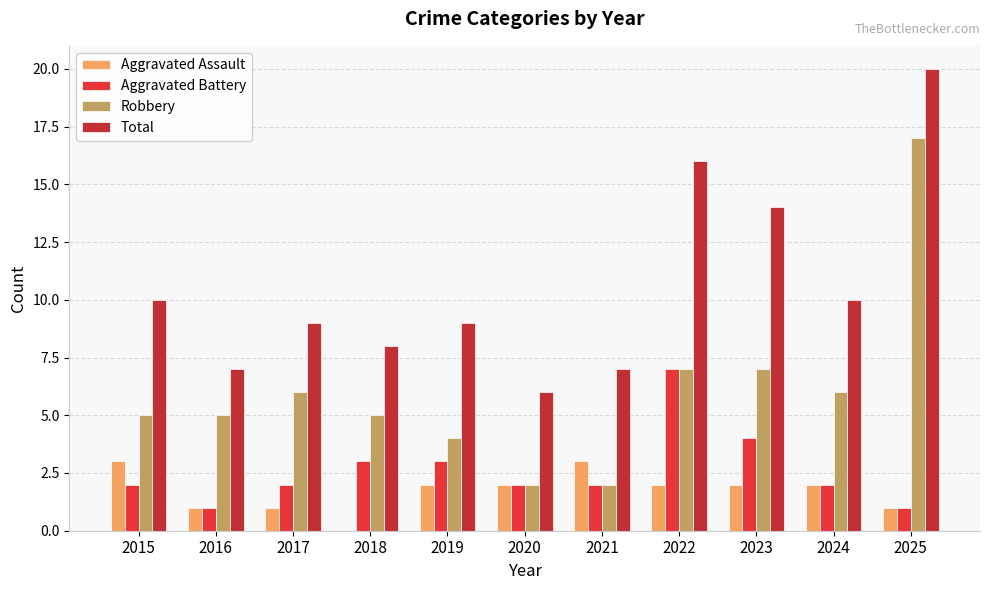

Are the bars horizontal?

No